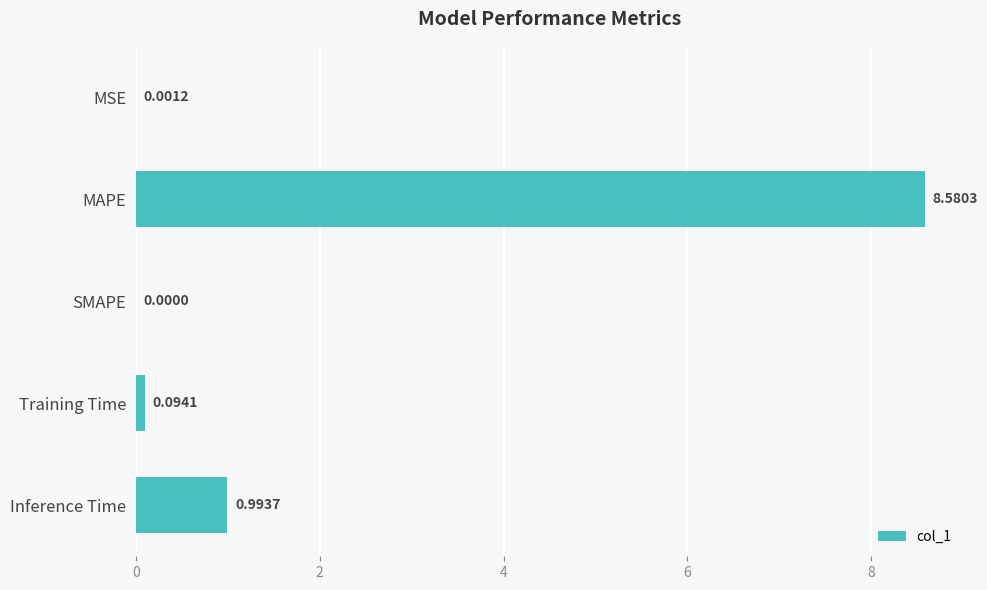

Between Inference Time and MAPE, which is larger?

MAPE